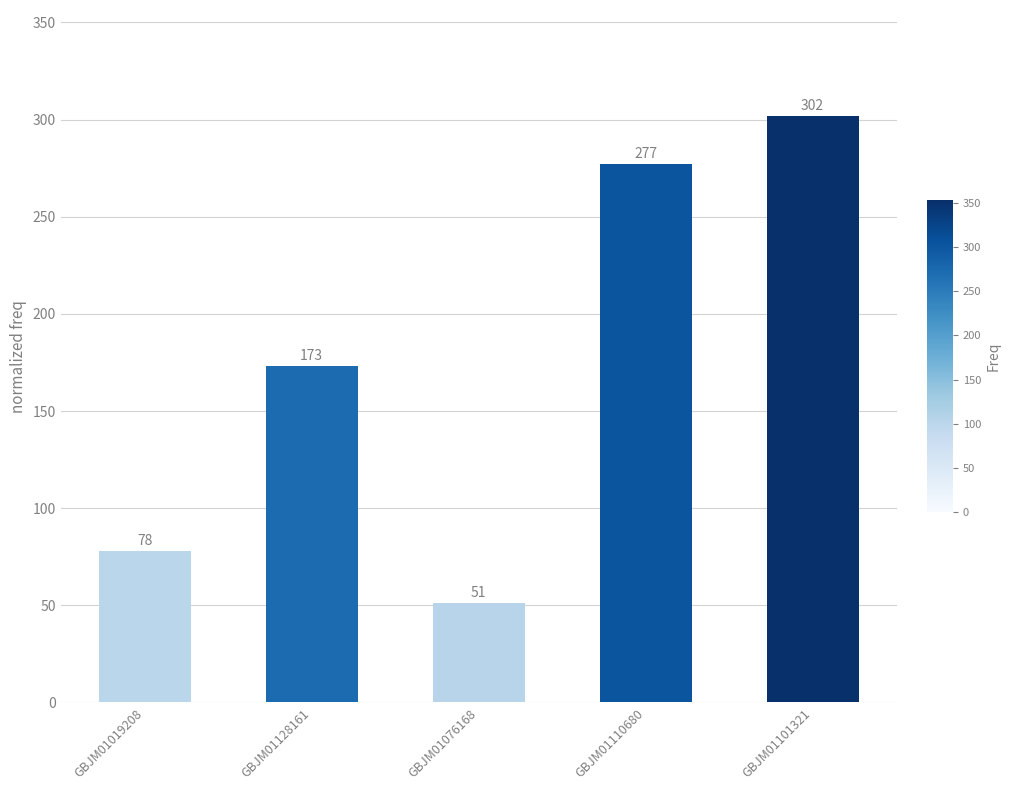

How many bars are there in total?

5